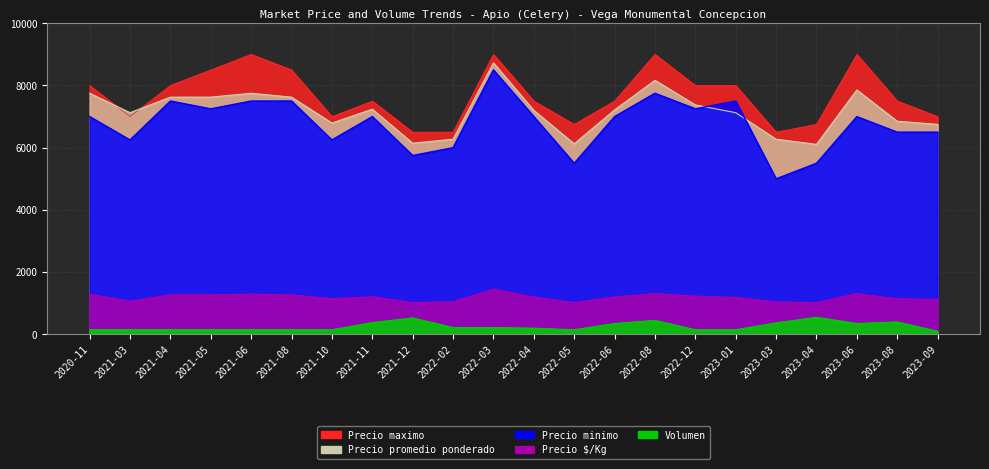

What is the difference between the second highest and second lowest values in the Precio $/Kg series?

292